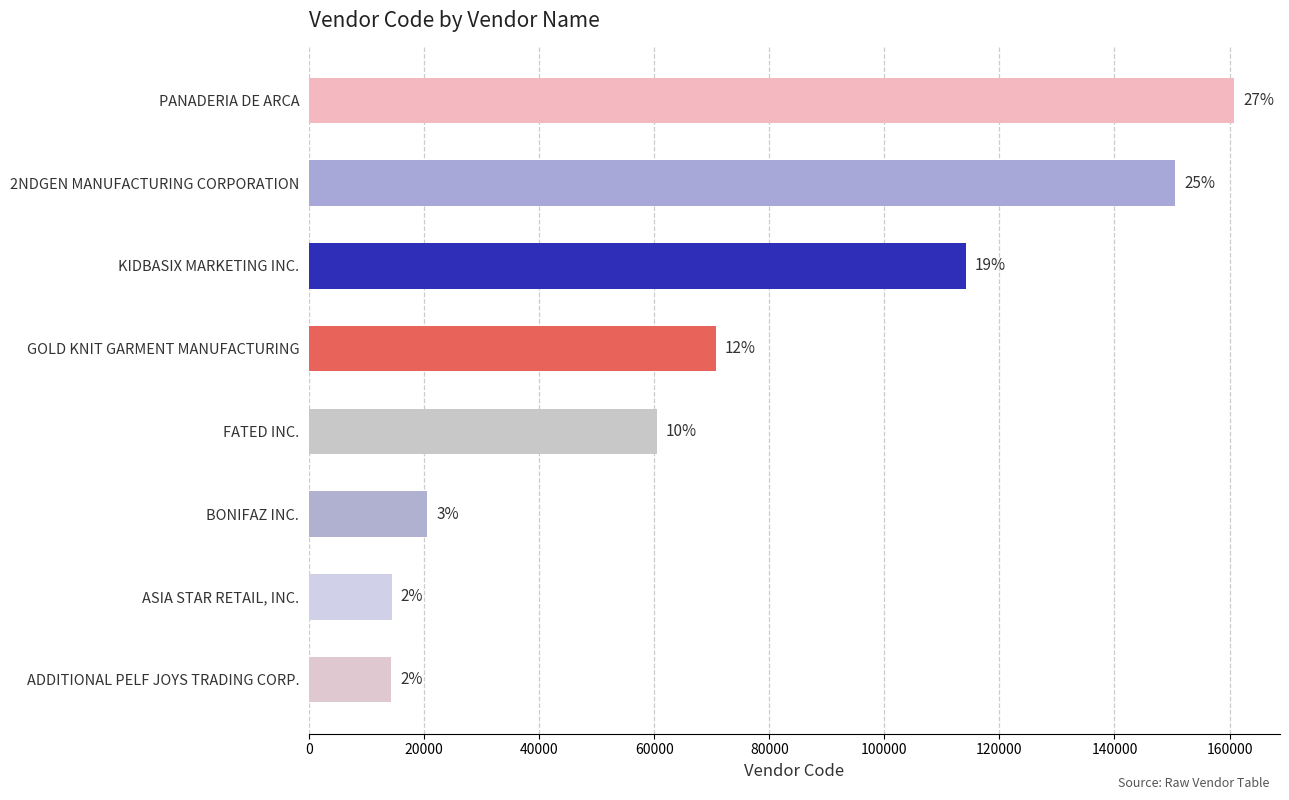

Does the chart contain any negative values?

No